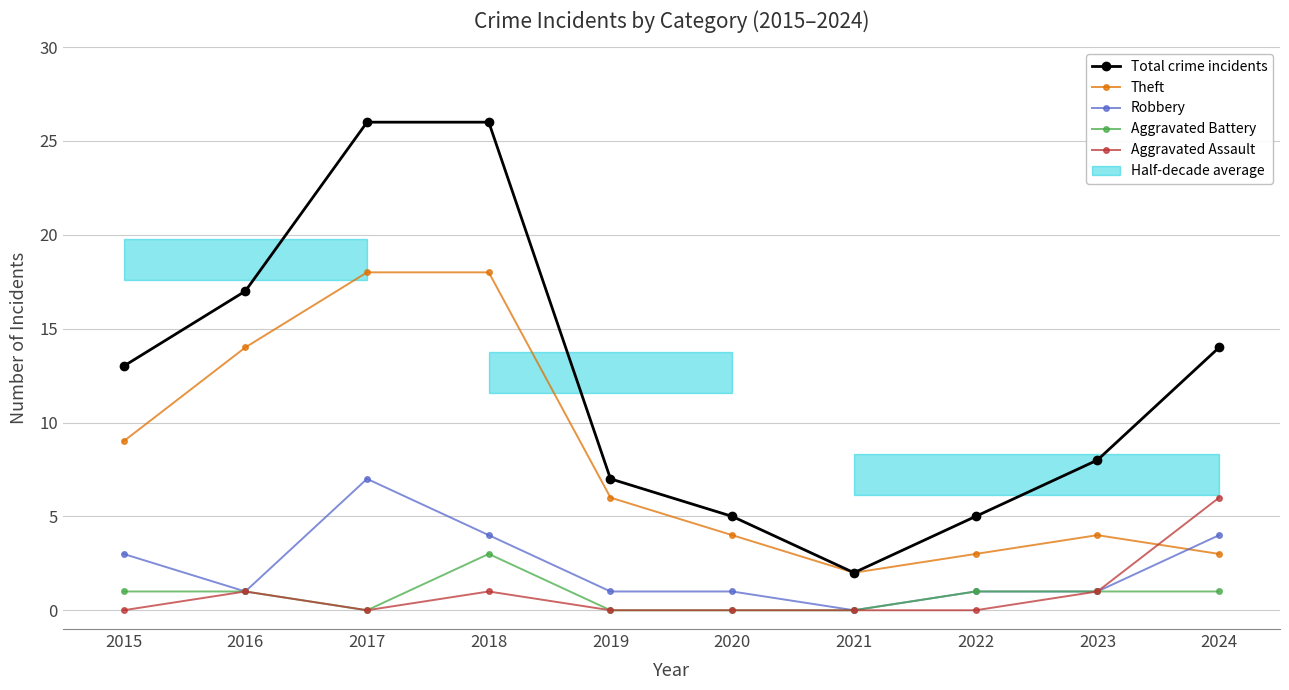

At which category does the chart reach its minimum across all series?

2021